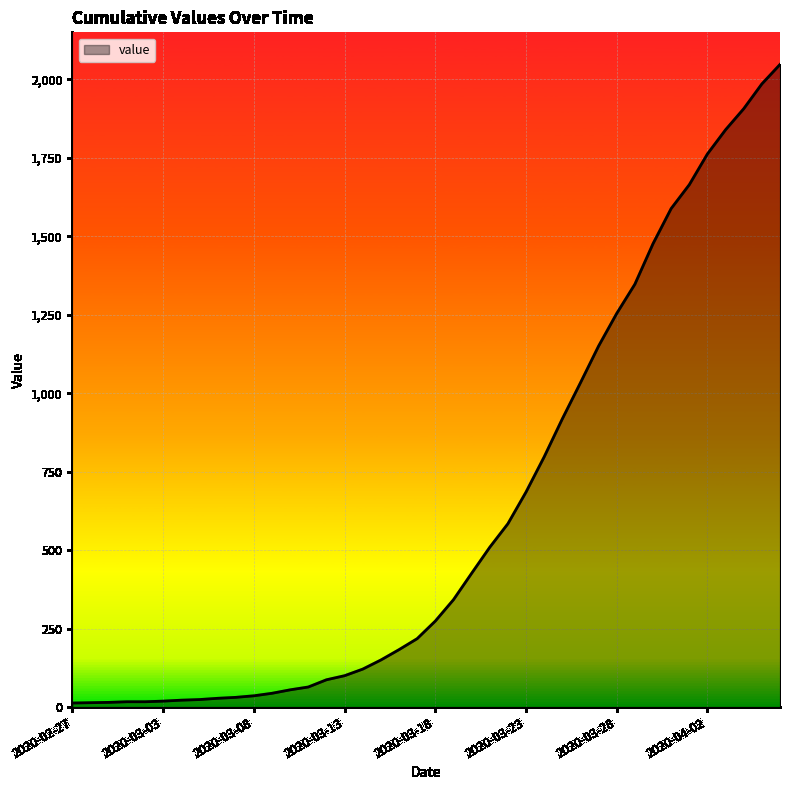

What is the difference between the maximum and minimum values?

2034